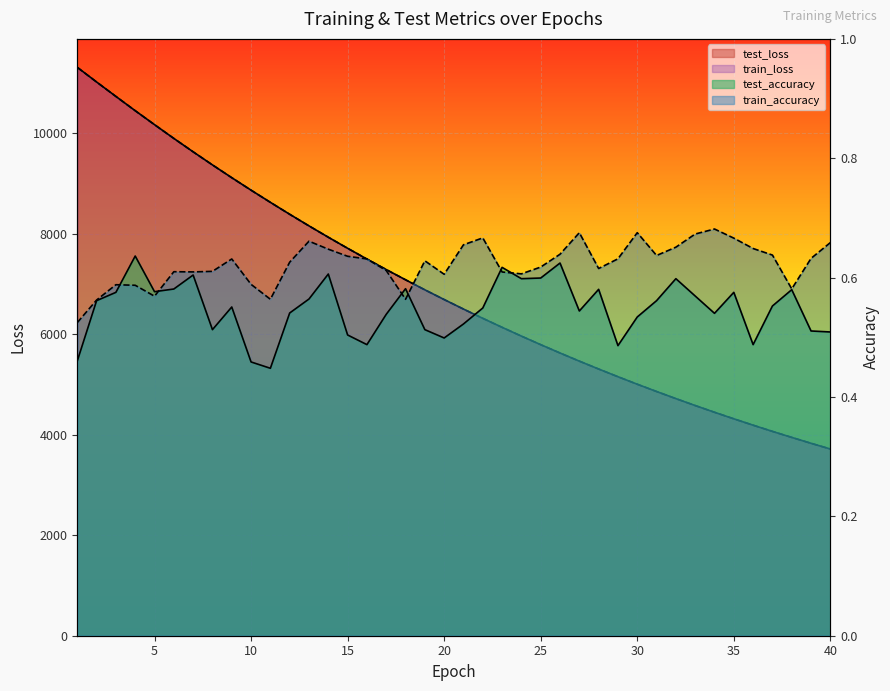

What is the difference between the maximum and minimum values in the train_loss series?

7596.5